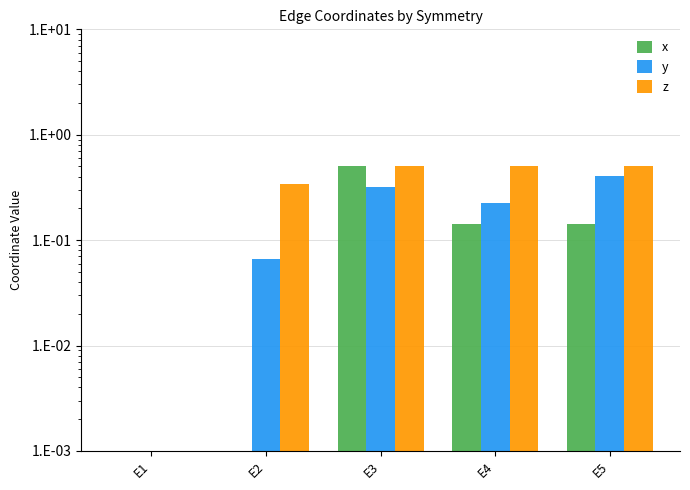

How many data points in y are above 0?

4